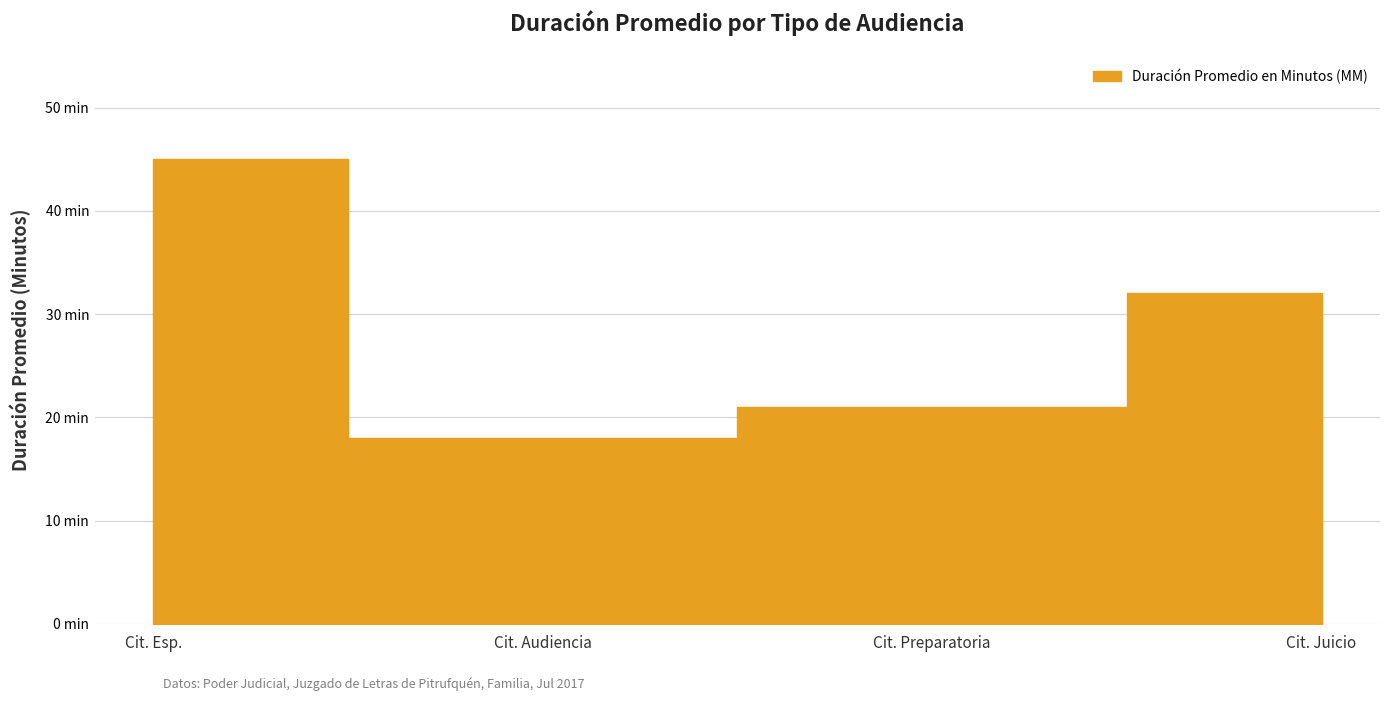

What is the approximate value at Cit. Esp.?

45